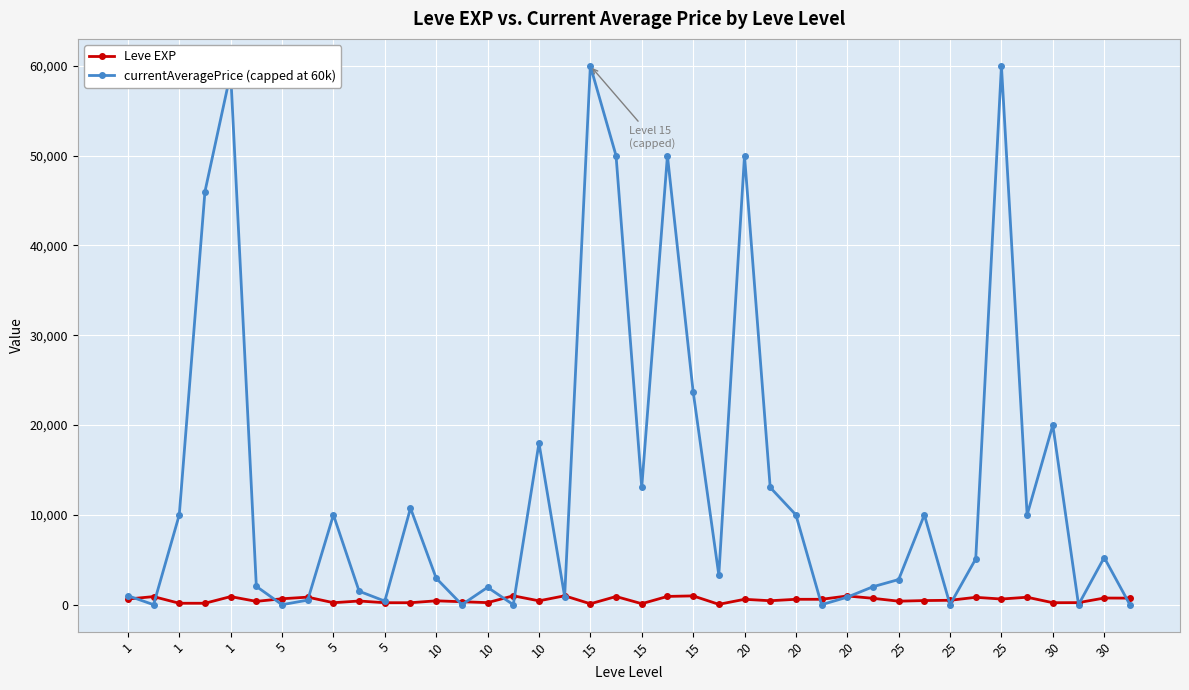

Rank the series by their maximum value, from highest to lowest.

currentAveragePrice (capped at 60k), Leve EXP